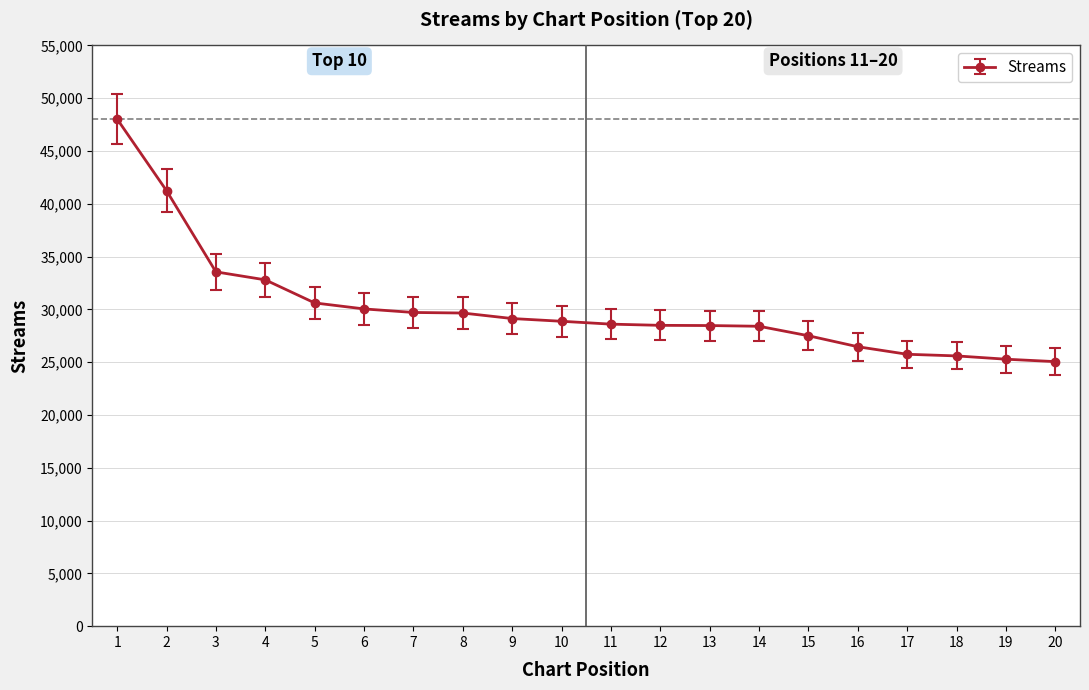

Is it true that the value at 20 is 7208.9?

False